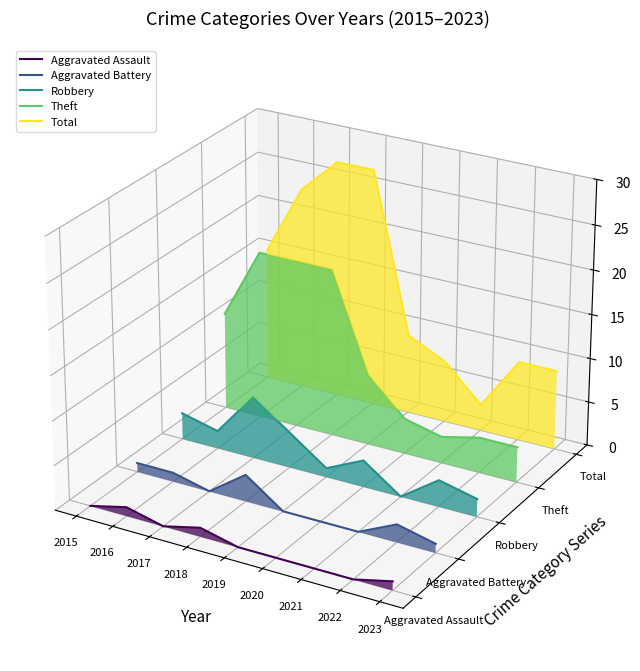

How many interior local valleys does the Robbery series have?

3